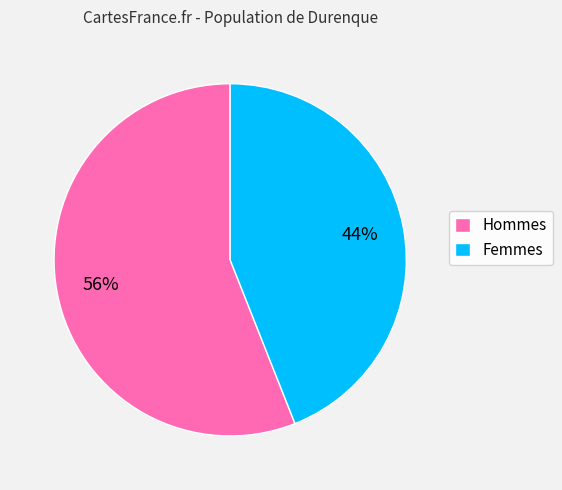

Rank the categories by value from lowest to highest.

Femmes, Hommes